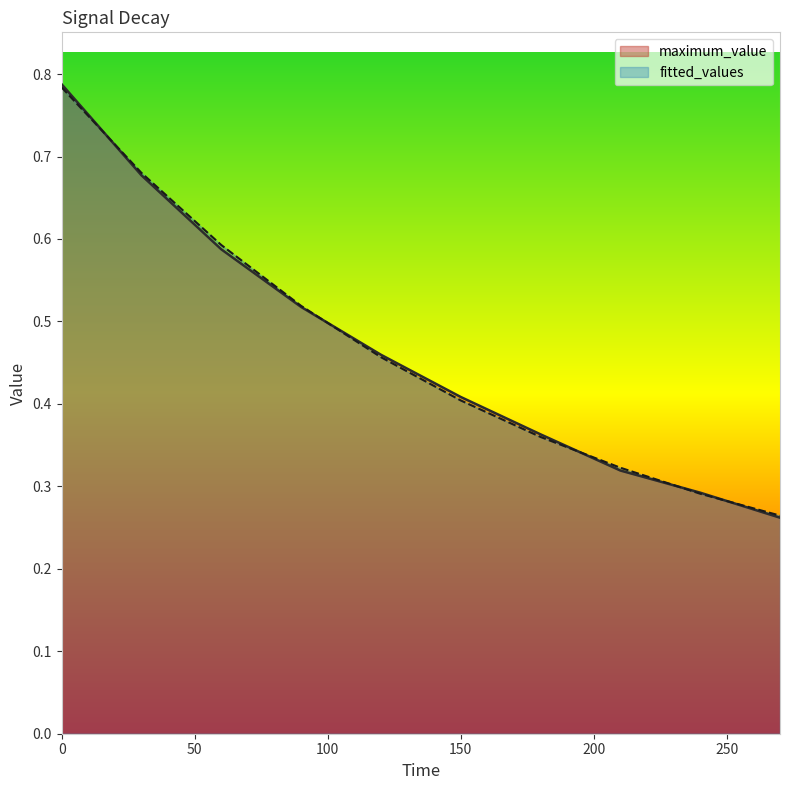

Is the value of maximum_value at 60 greater than the value of fitted_values at 0?

No